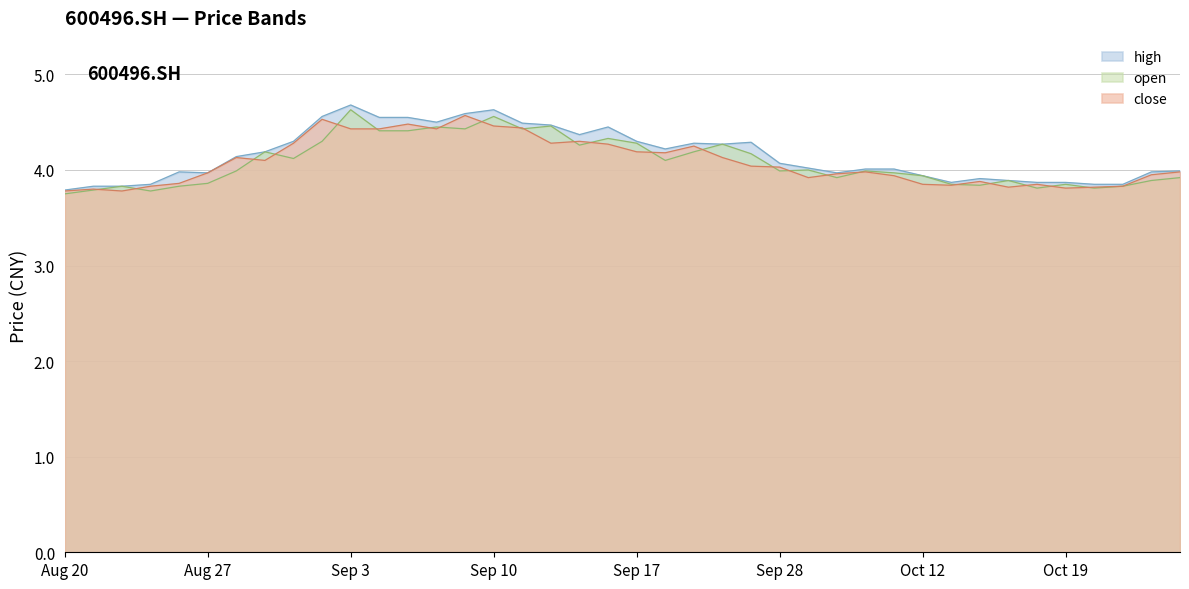

Count the number of data series in this chart.

3